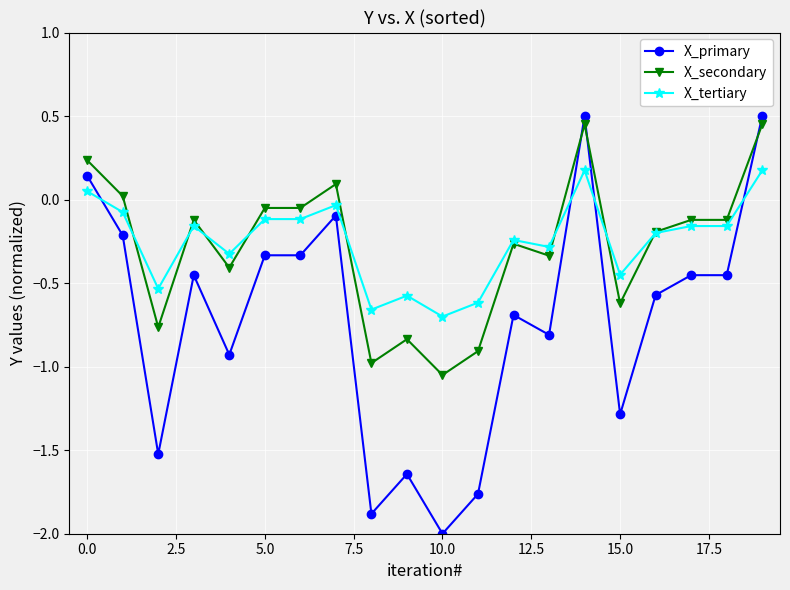

True or false: X_secondary has more than 2 points higher than both neighbors.

True